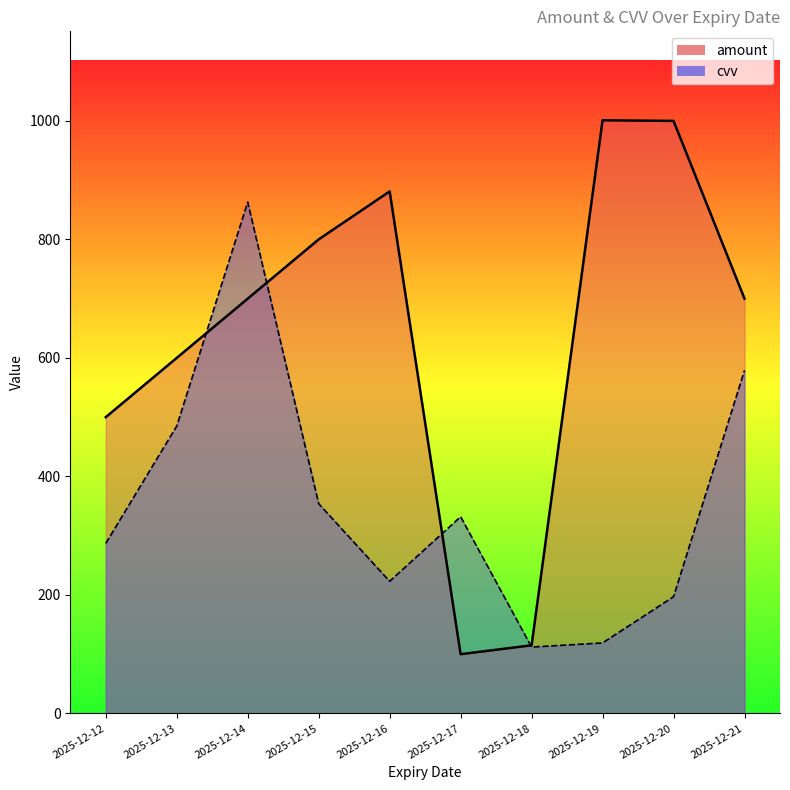

What is the maximum value shown in the chart?

1001